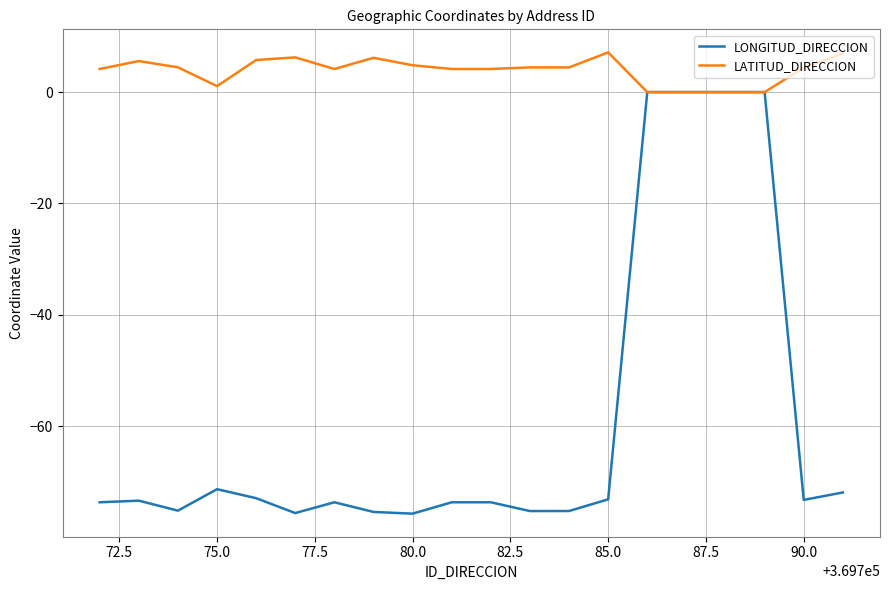

Which series has the largest range (max minus min)?

LONGITUD_DIRECCION